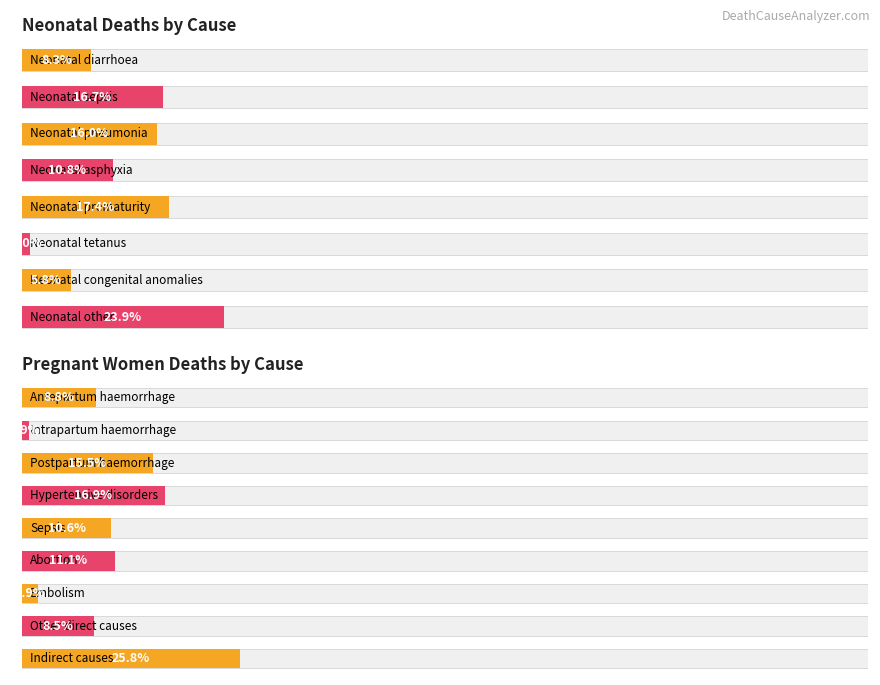

What is the average value?

0.1